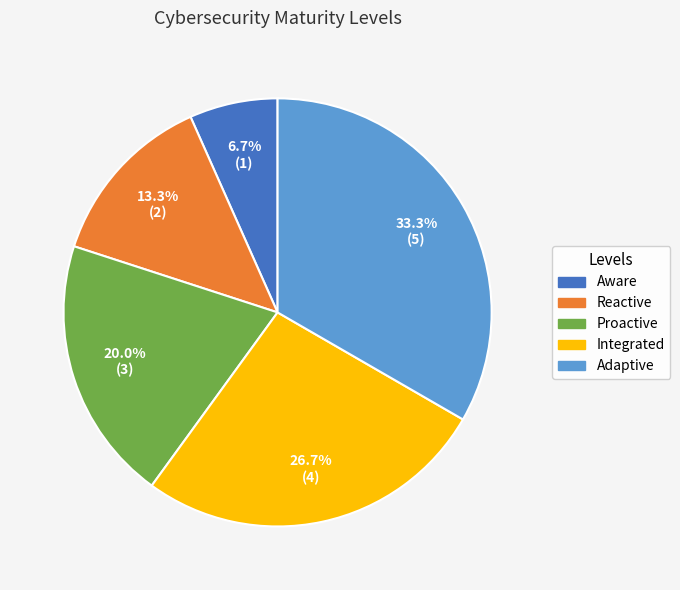

How many slices are in this pie chart?

5